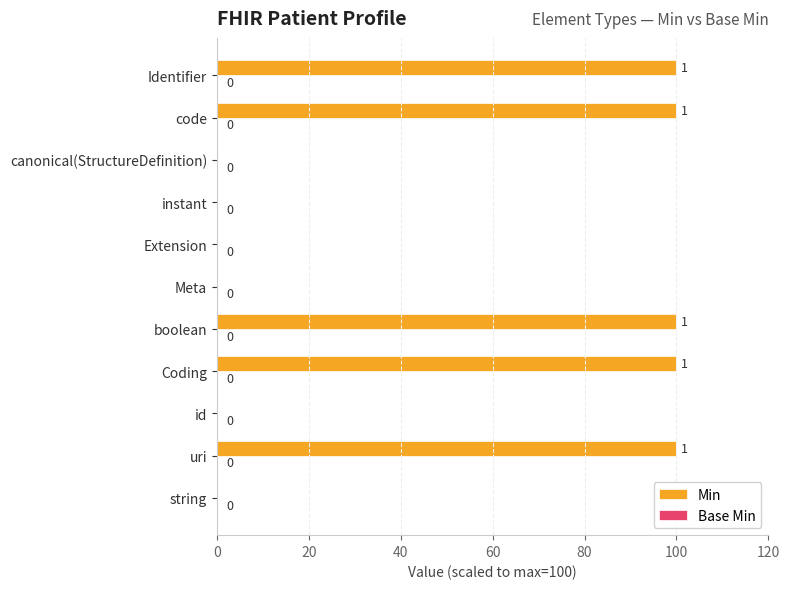

Are the bars horizontal?

Yes